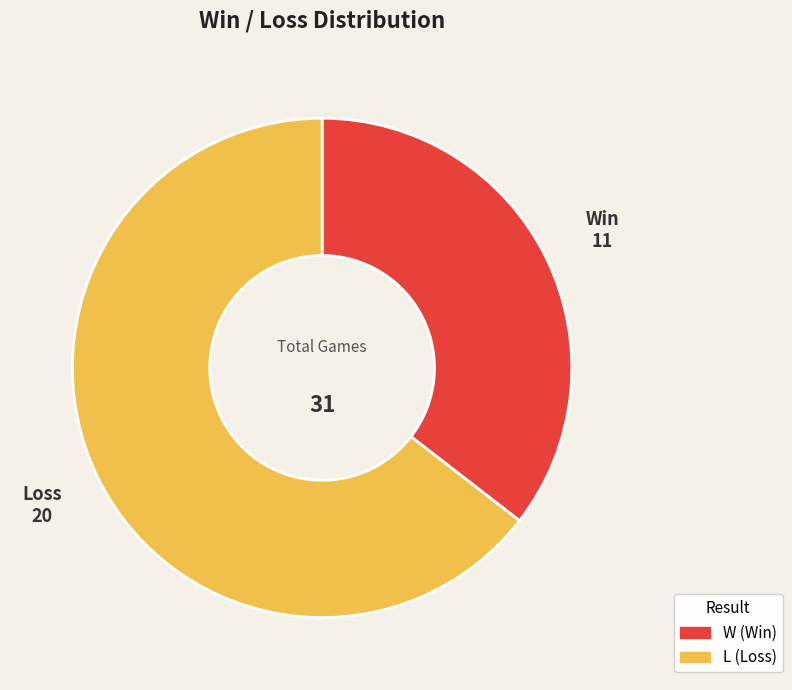

Combined, do L and W account for over 50%?

Yes